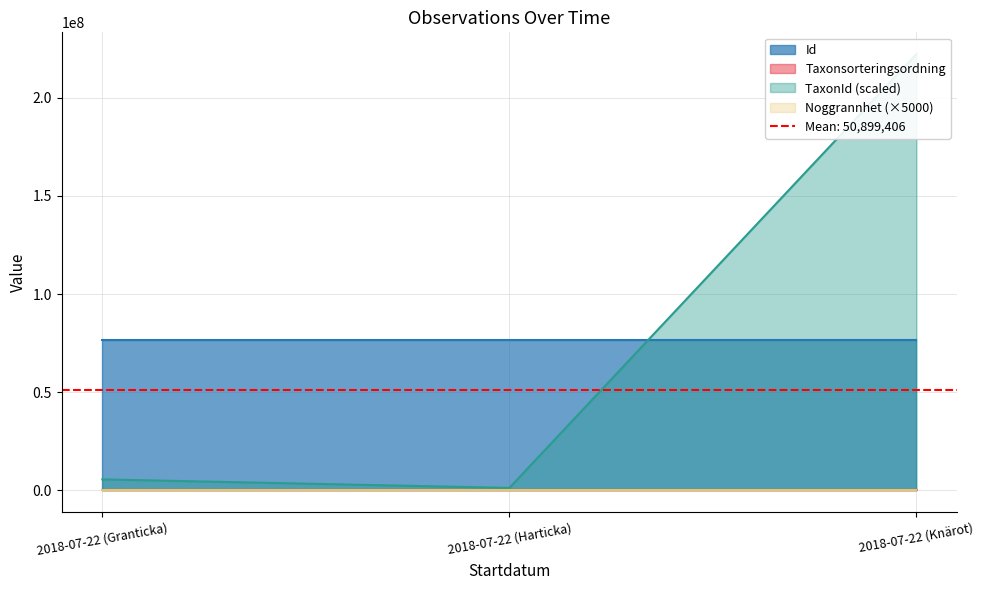

Between 2018-07-22 (Granticka) and 2018-07-22 (Harticka), which series saw the biggest shift?

TaxonId